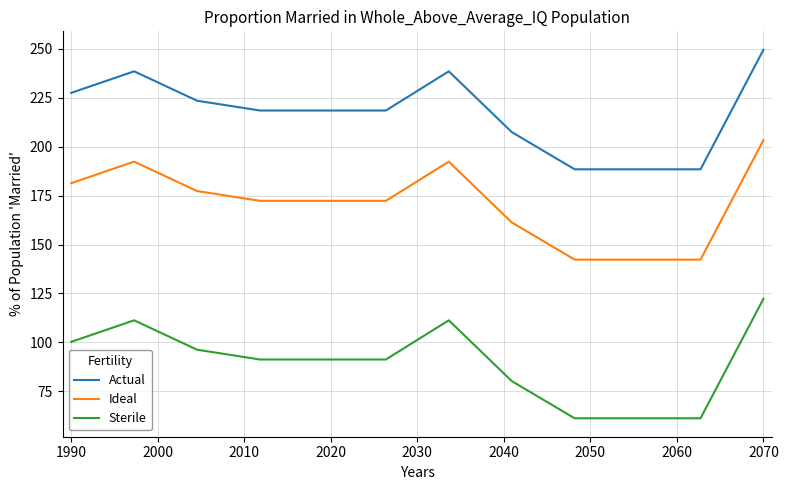

True or false: Sterile and Actual intersect in this chart.

False